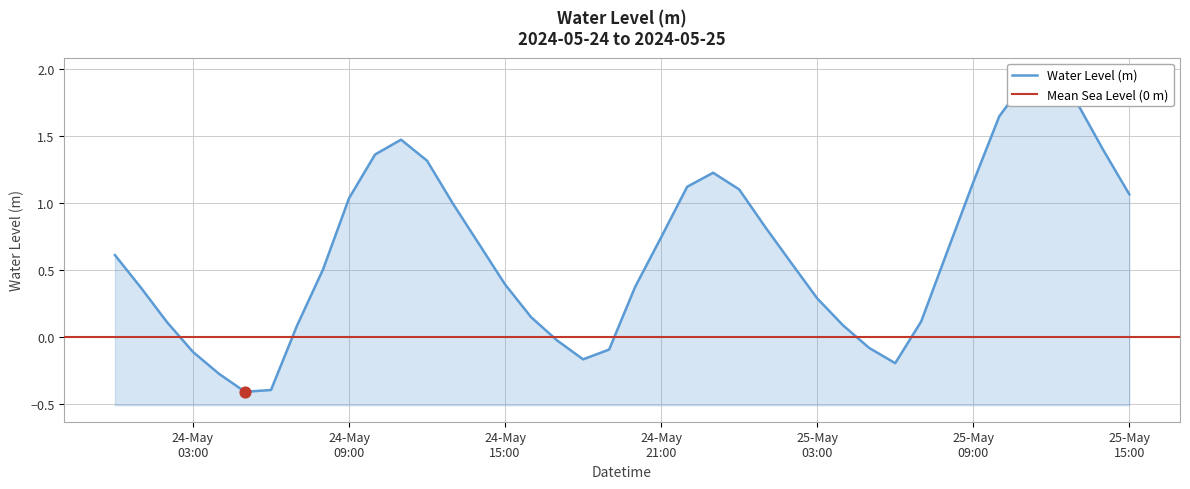

Which has a higher value, 2024-05-24 01:00:00 or 2024-05-25 01:00:00?

2024-05-25 01:00:00